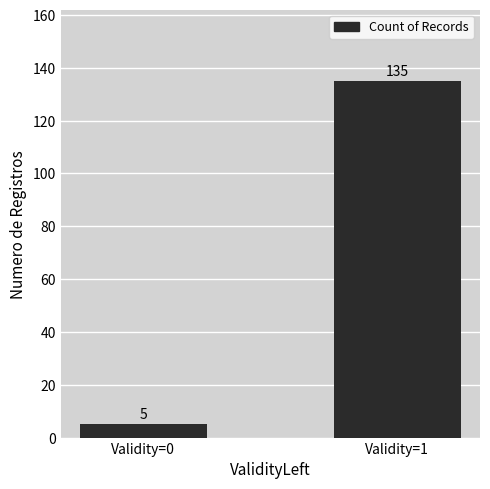

Rank the categories by value from highest to lowest.

Validity=1, Validity=0